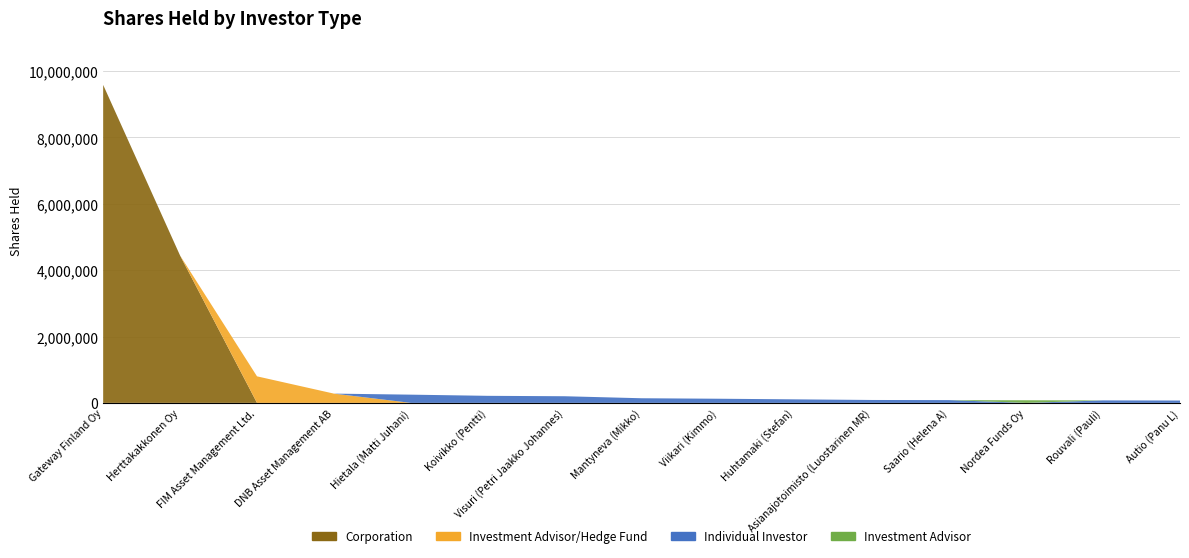

Reading left to right, extract all data points from this chart.

Corporation: 9584574	4441276	0	0	0	0	0	0	0	0	0	0	0	0	0
Investment Advisor/Hedge Fund: 0	0	800000	279142	0	0	0	0	0	0	0	0	0	0	0
Individual Investor: 0	0	0	0	247895	212481	199982	139571	124989	106241	87492	83326	0	74993	70827
Investment Advisor: 0	0	0	0	0	0	0	0	0	0	0	0	79160	0	0